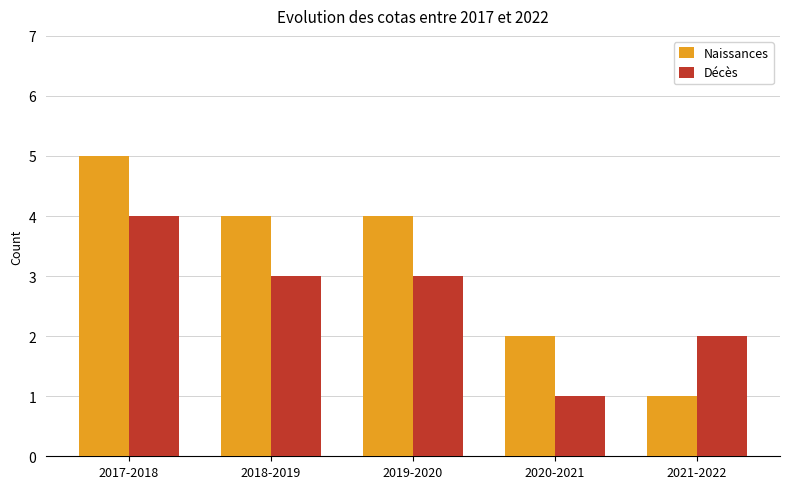

What is the difference between the highest and lowest values at 2018-2019?

1